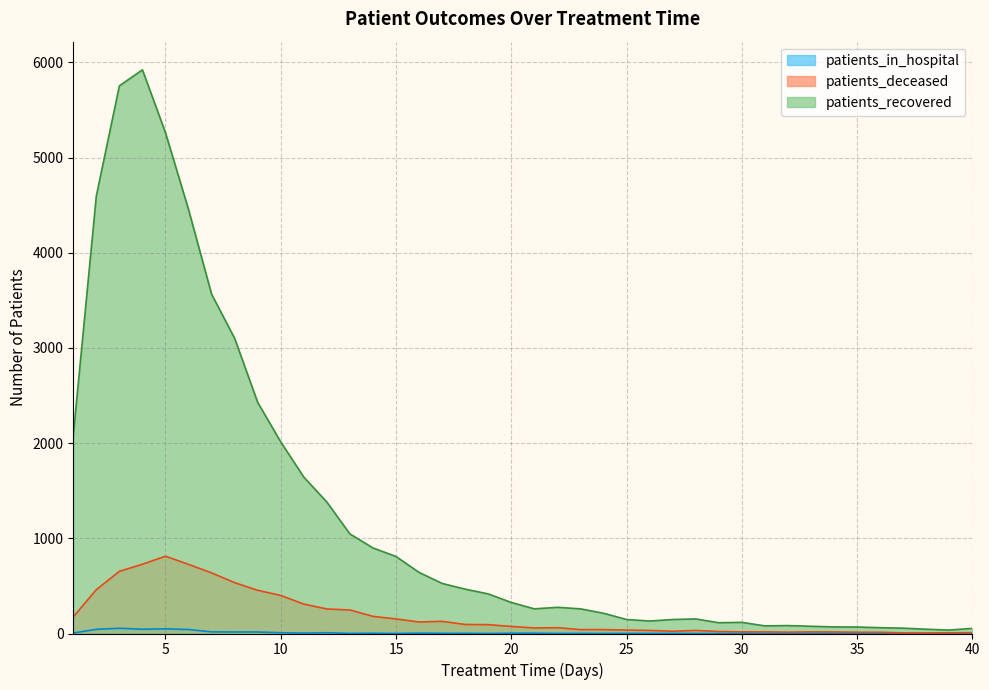

What is the difference between the highest and lowest values at 27?

146